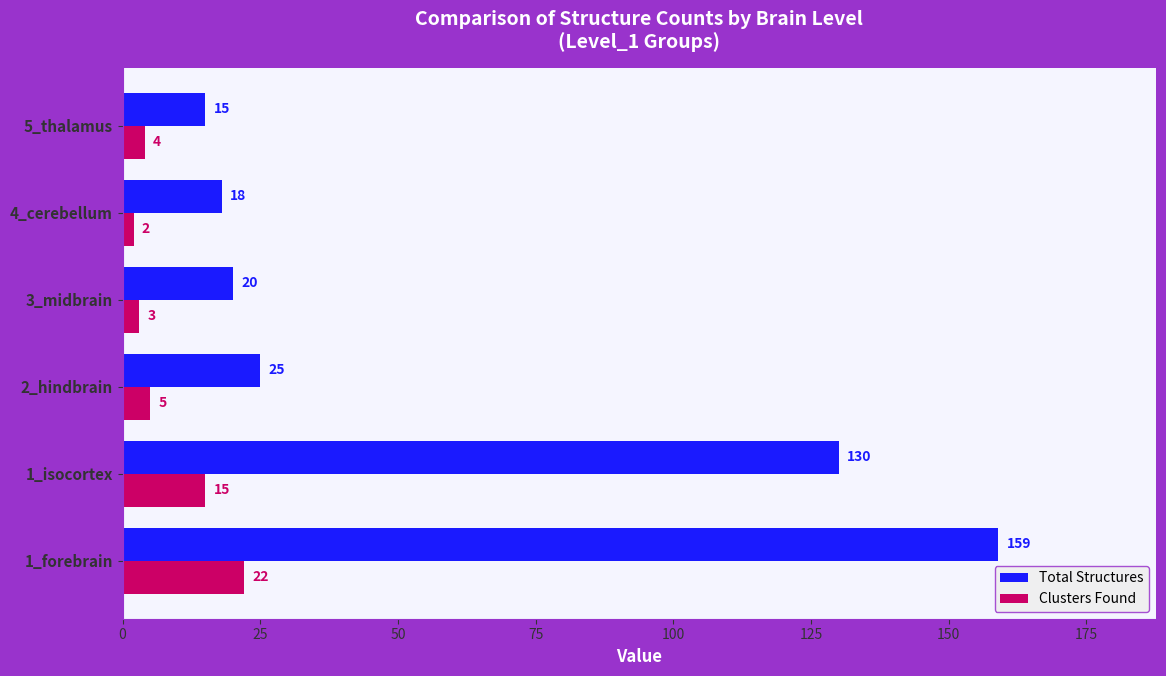

The Total Structures series shows 11 at 3_midbrain. True or false?

False